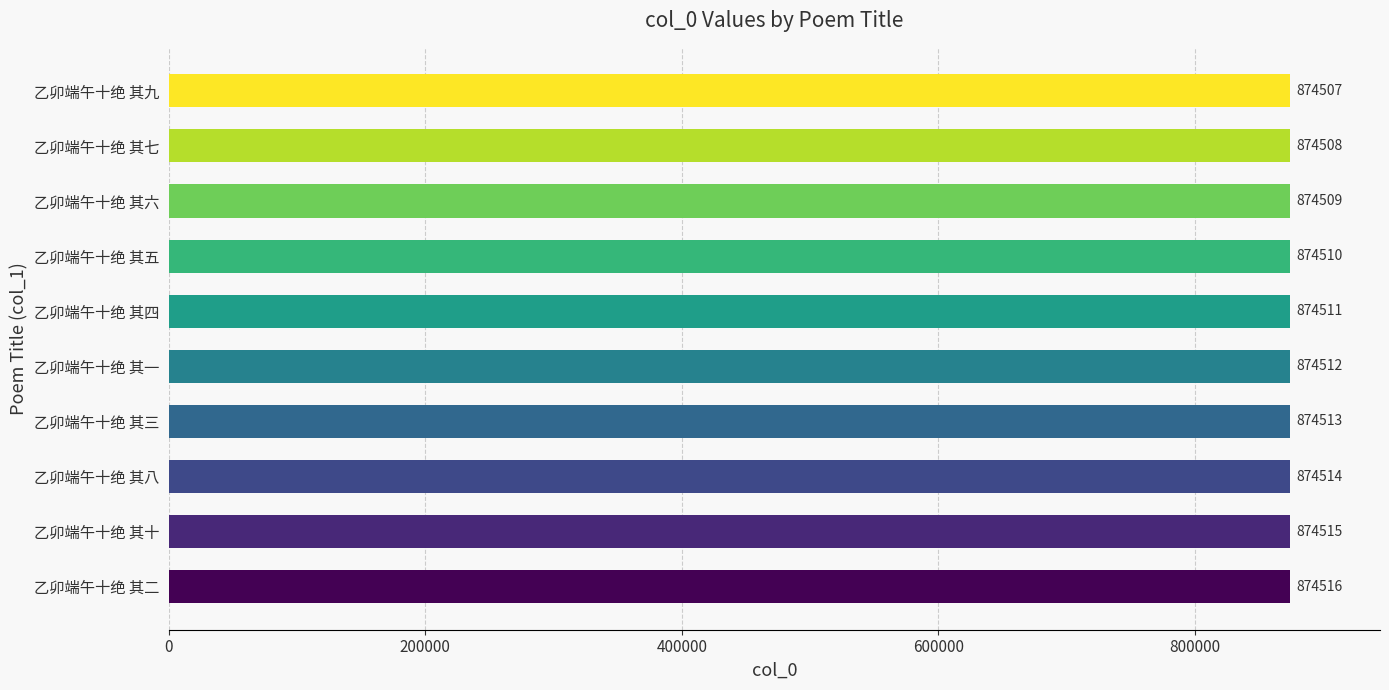

What is the change in value from 乙卯端午十绝 其二 to 乙卯端午十绝 其一?

-4